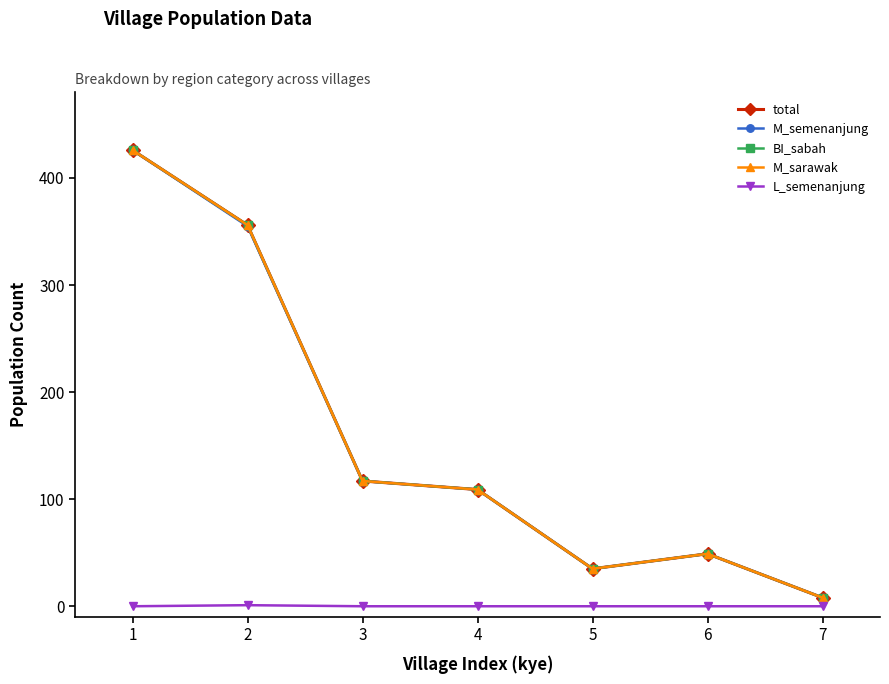

What is the difference between the BI_sabah values at 1 and 2?

70